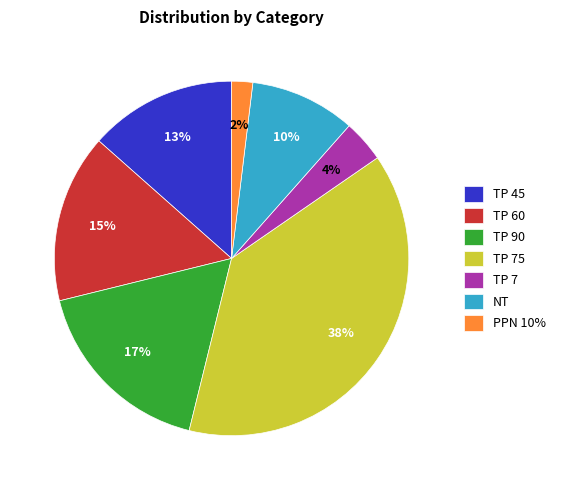

Combined, do TP 7 and TP 90 account for over 50%?

No